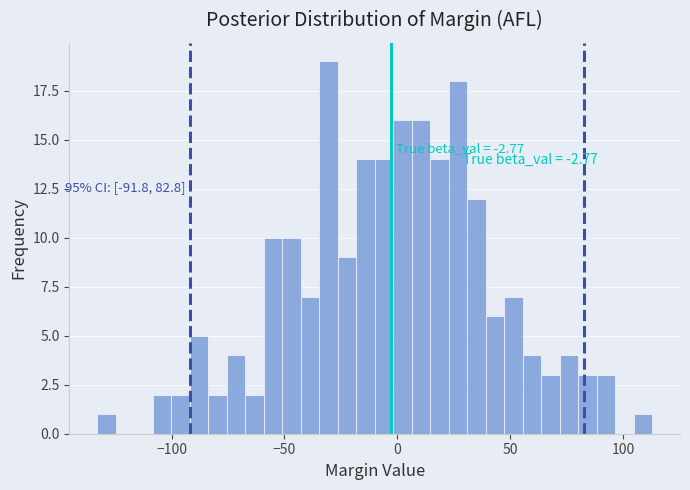

Read against the x-axis, roughly where is the centre of the tallest bar?

-30